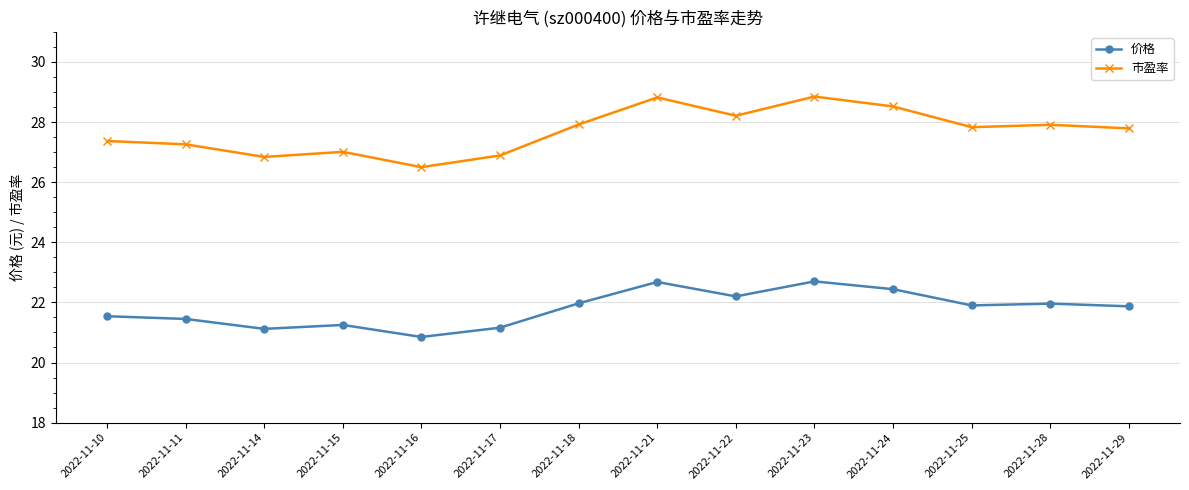

What is the total value across all series at 2022-11-15?

48.3